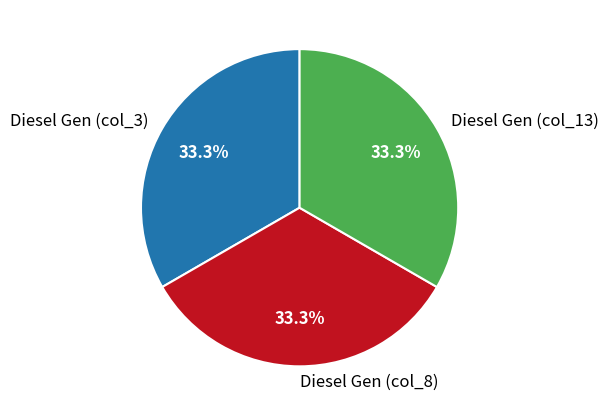

Combined, do Diesel Gen (col_8) and Diesel Gen (col_13) account for over 50%?

Yes